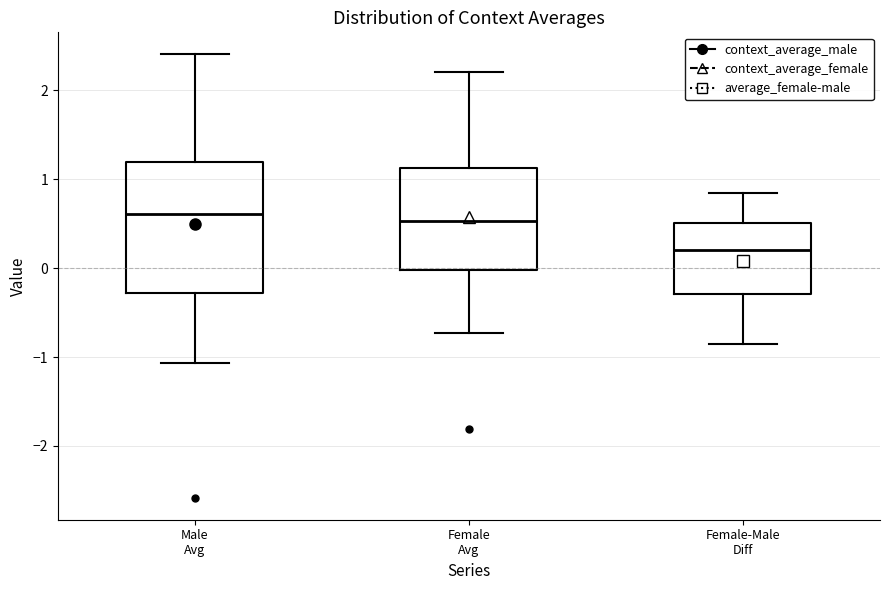

Which box has the lowest median line?

Female-Male Diff